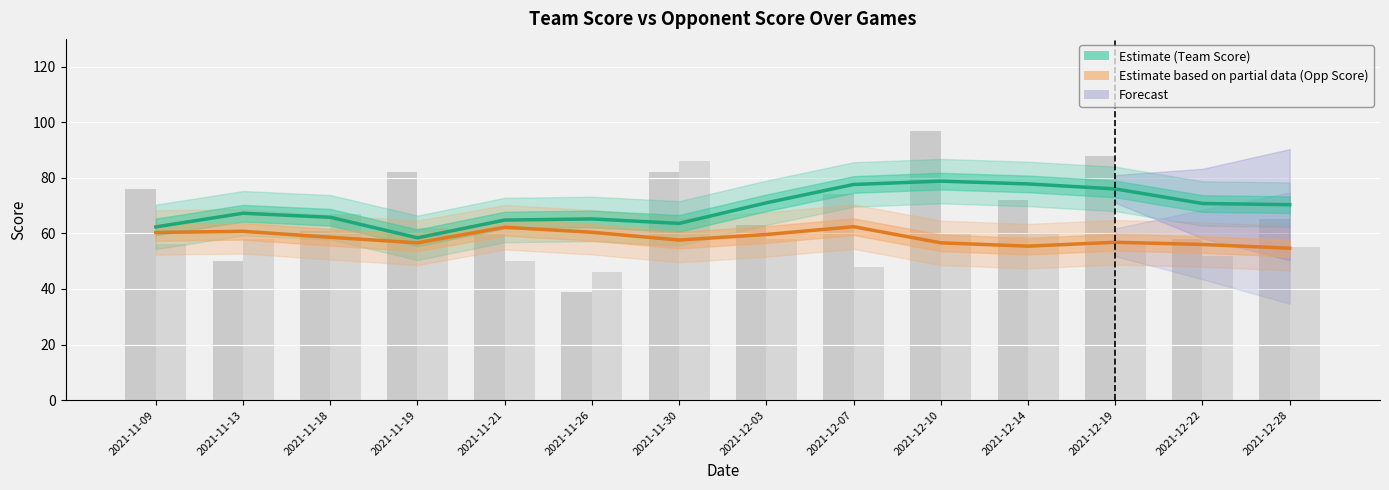

How many values in the Opp Score (Estimate) series exceed 58?

7